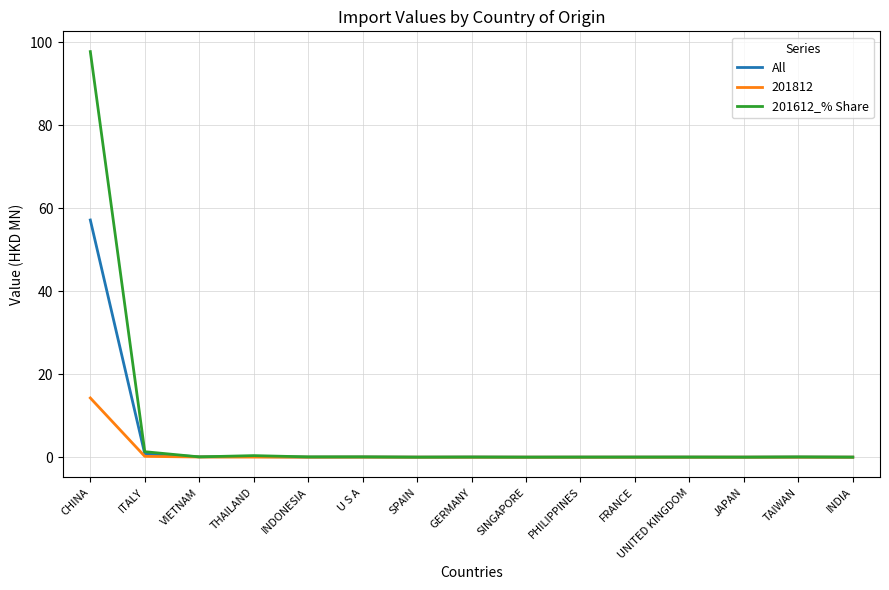

Is it true that 201612_% Share equals 97.7 at CHINA?

True